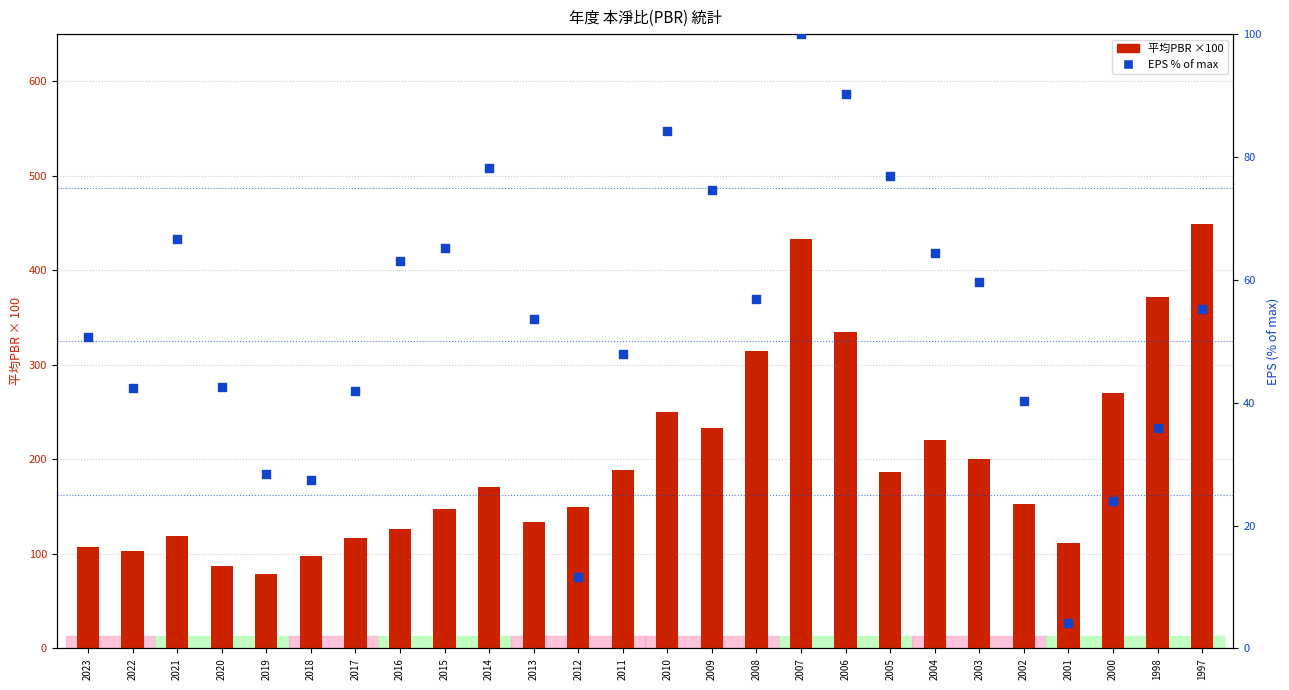

Which series reaches the minimum Y coordinate?

EPS percentile